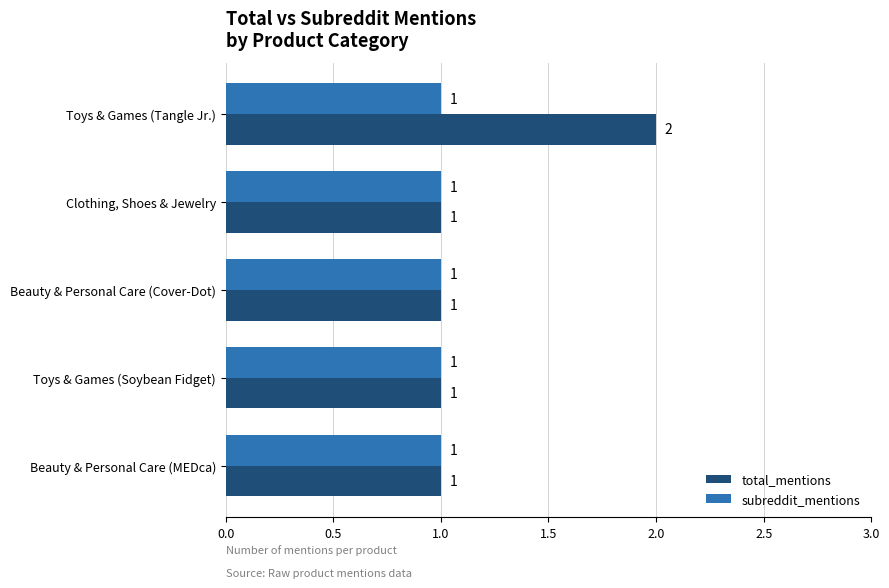

Which series has the largest total across all categories?

total_mentions